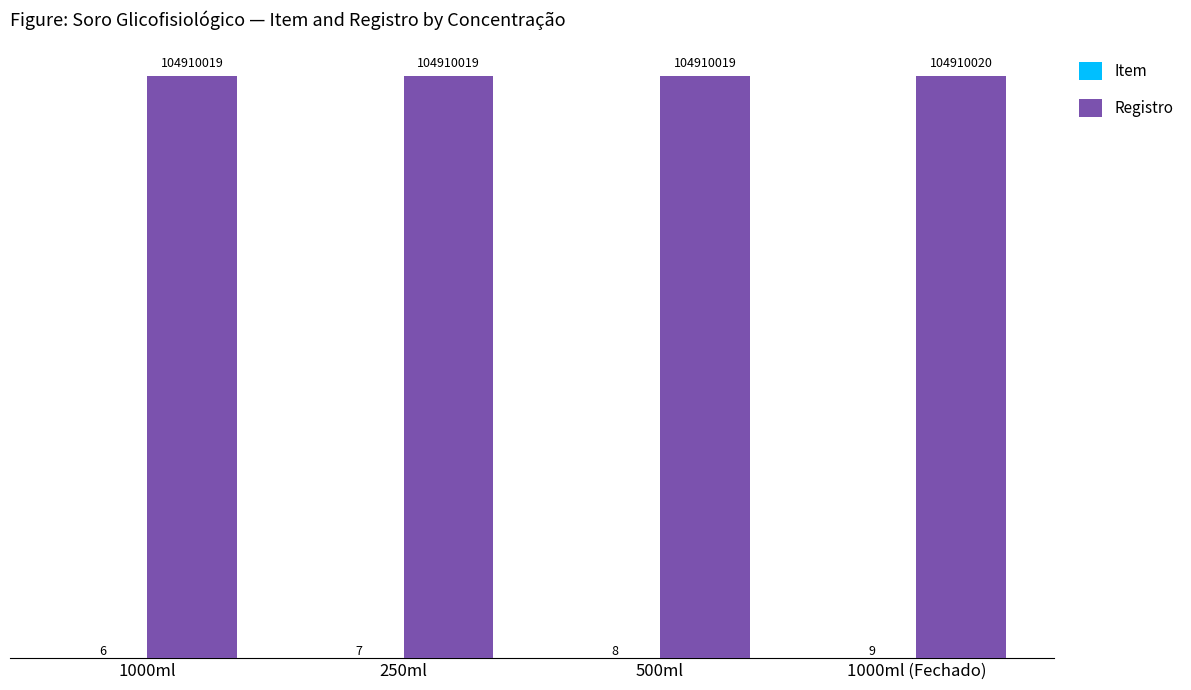

Are the bars horizontal?

No